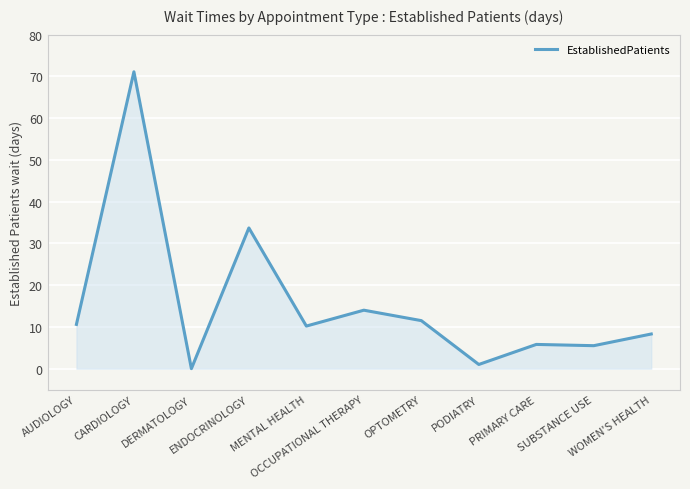

How many categories are shown in the chart?

11